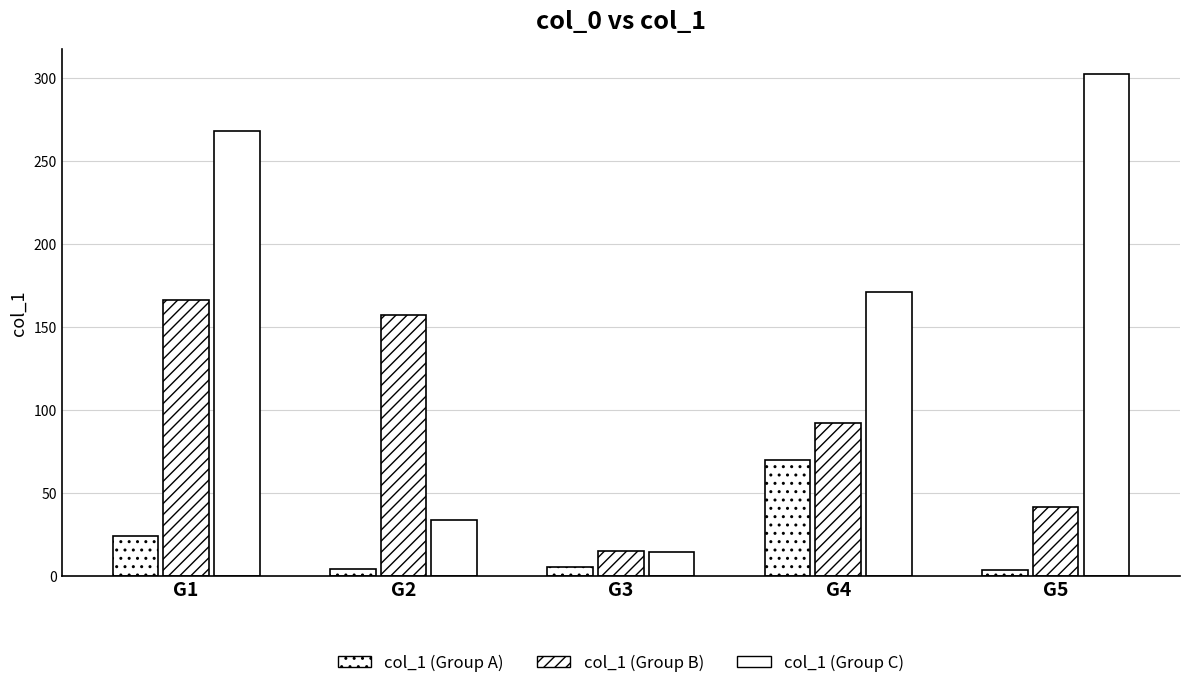

What is the sum of all col_1 (Group B) values?

473.1